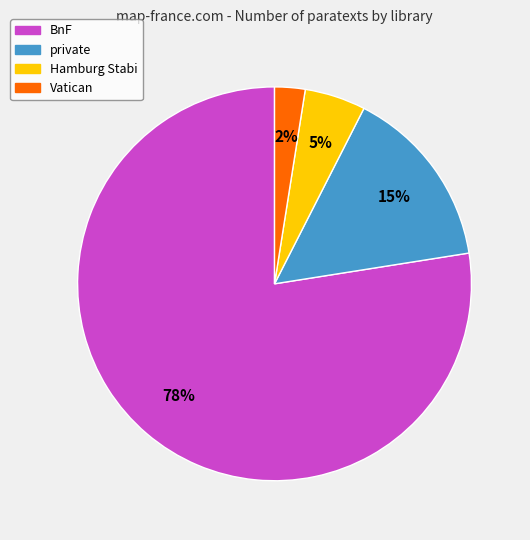

To the nearest percent, what is the average slice percentage?

25%